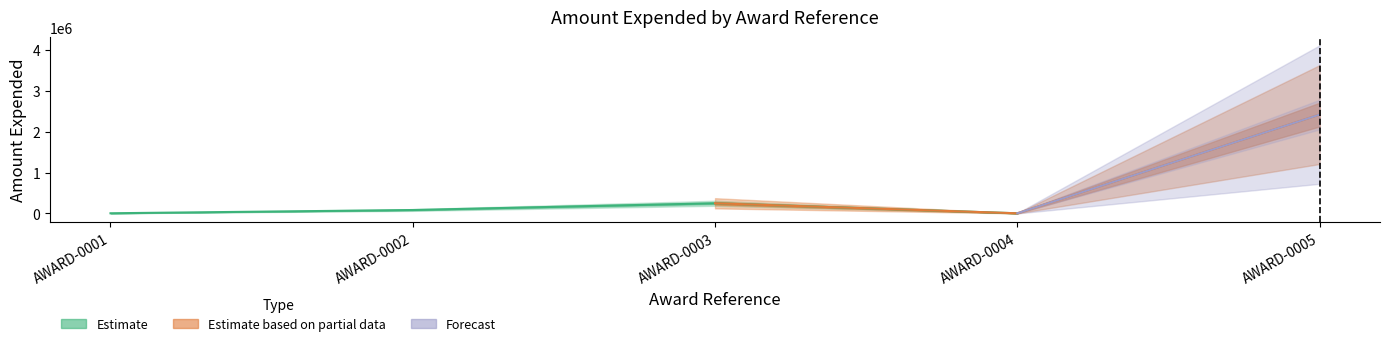

Where does the data first go above 84522?

AWARD-0003